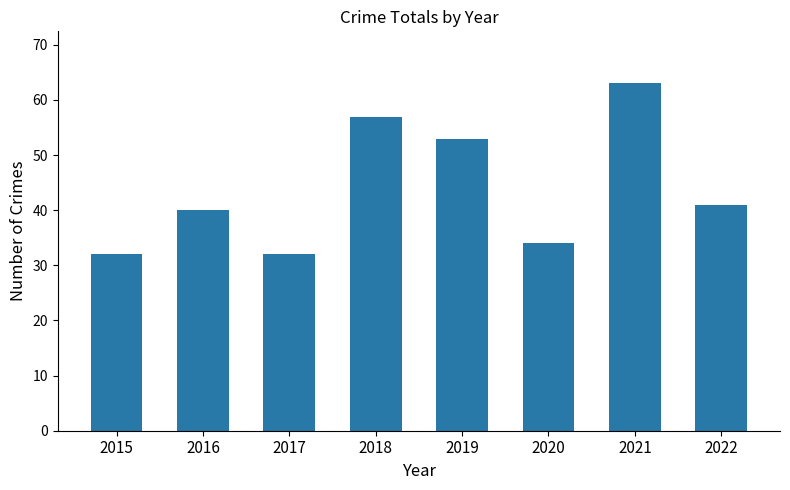

What is the minimum value shown in the chart?

32